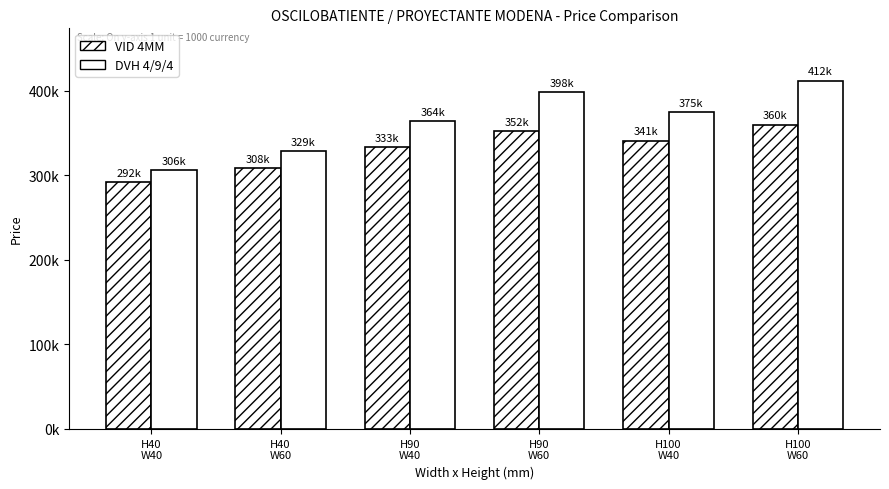

Are the bars grouped side by side (vs. stacked)?

Yes